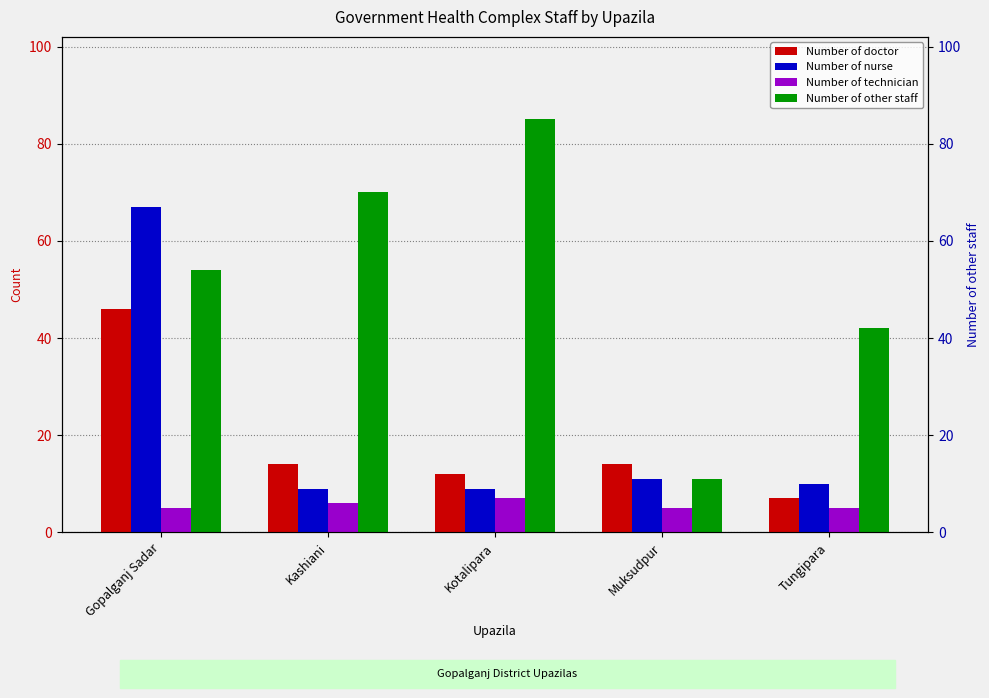

How many values in the Number of other staff series exceed 54?

2